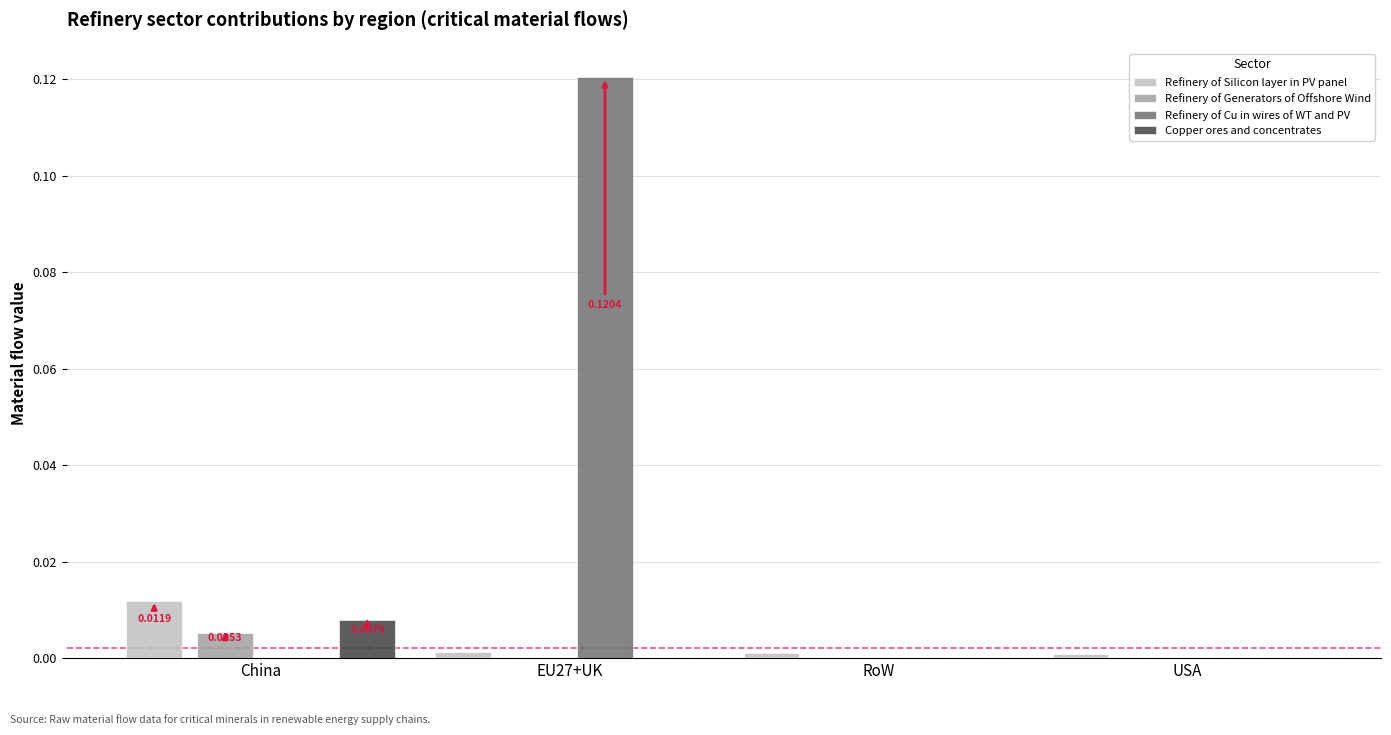

Which category has the highest value in the Copper ores and concentrates series?

China